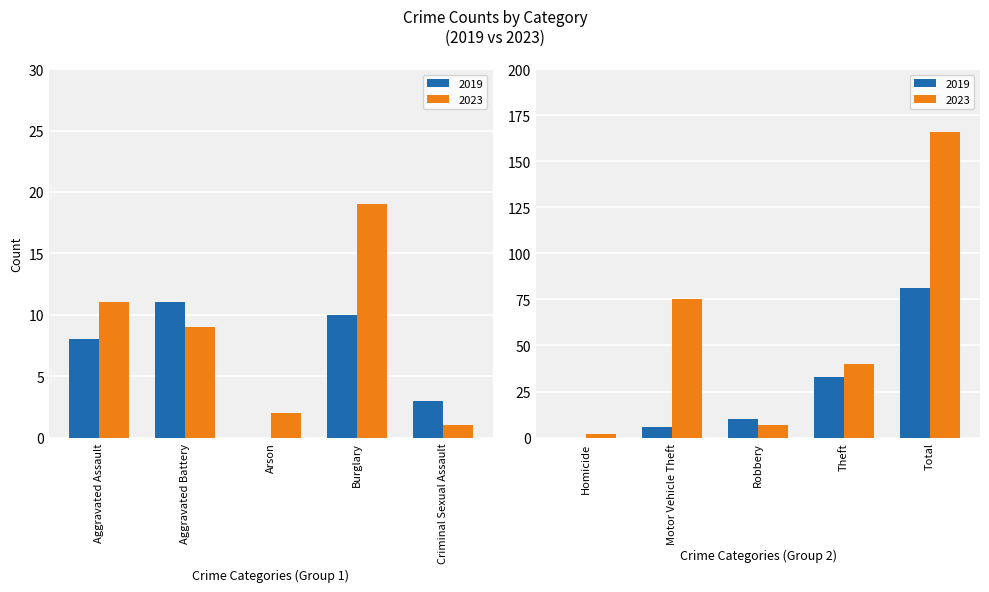

What is the total value across all series at Total?

247